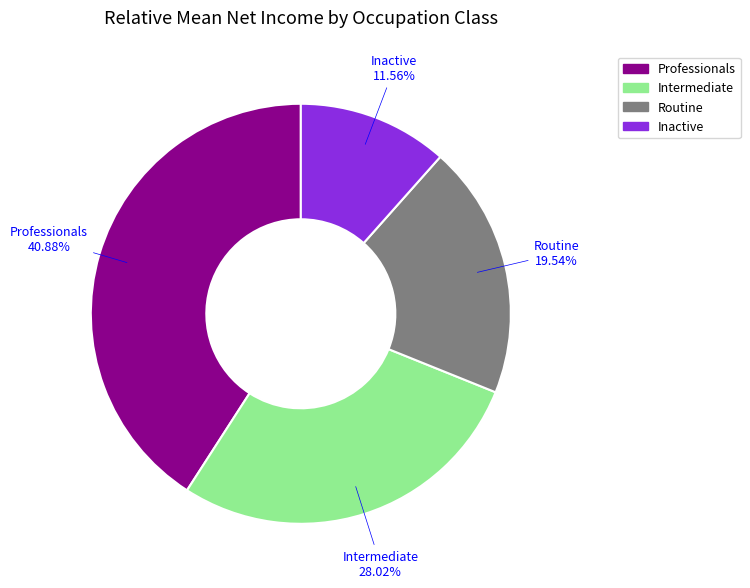

What percentage is the Professionals slice, to the nearest percent?

41%